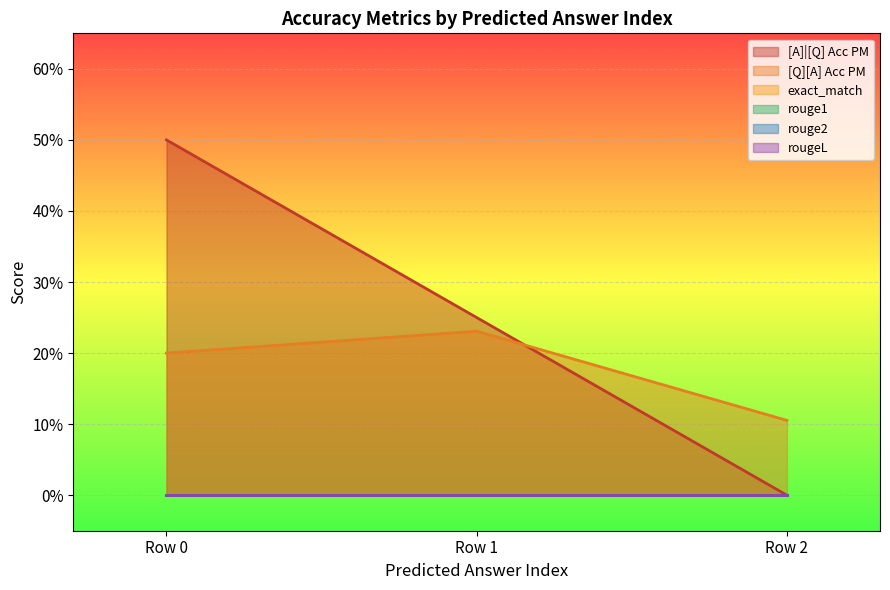

Rank the categories by exact_match value from lowest to highest.

0, 0, 0